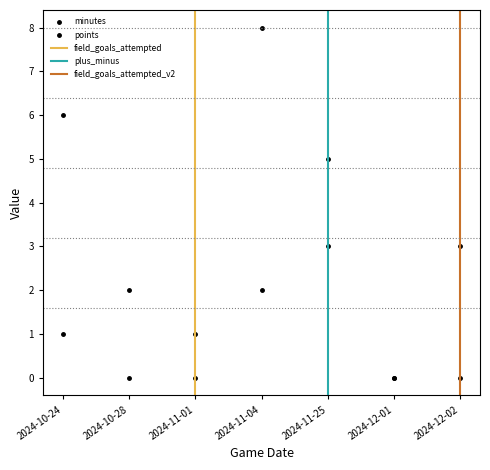

What position from the left is 2024-10-24?

1